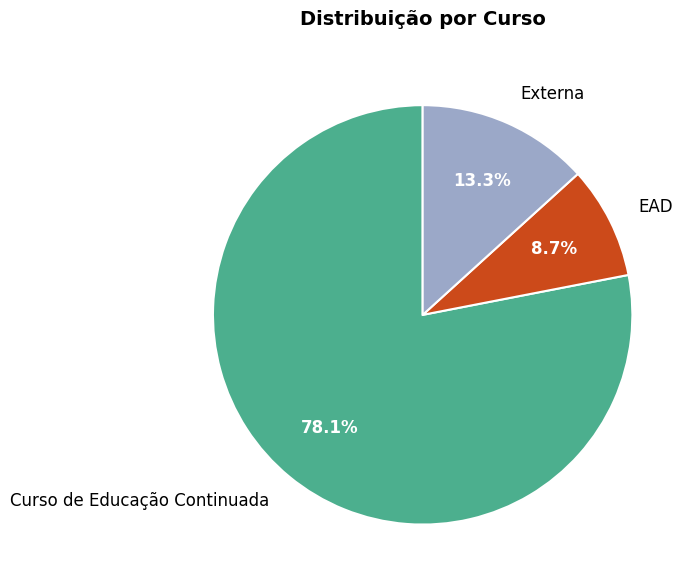

Is the sum of Externa and EAD greater than half?

No